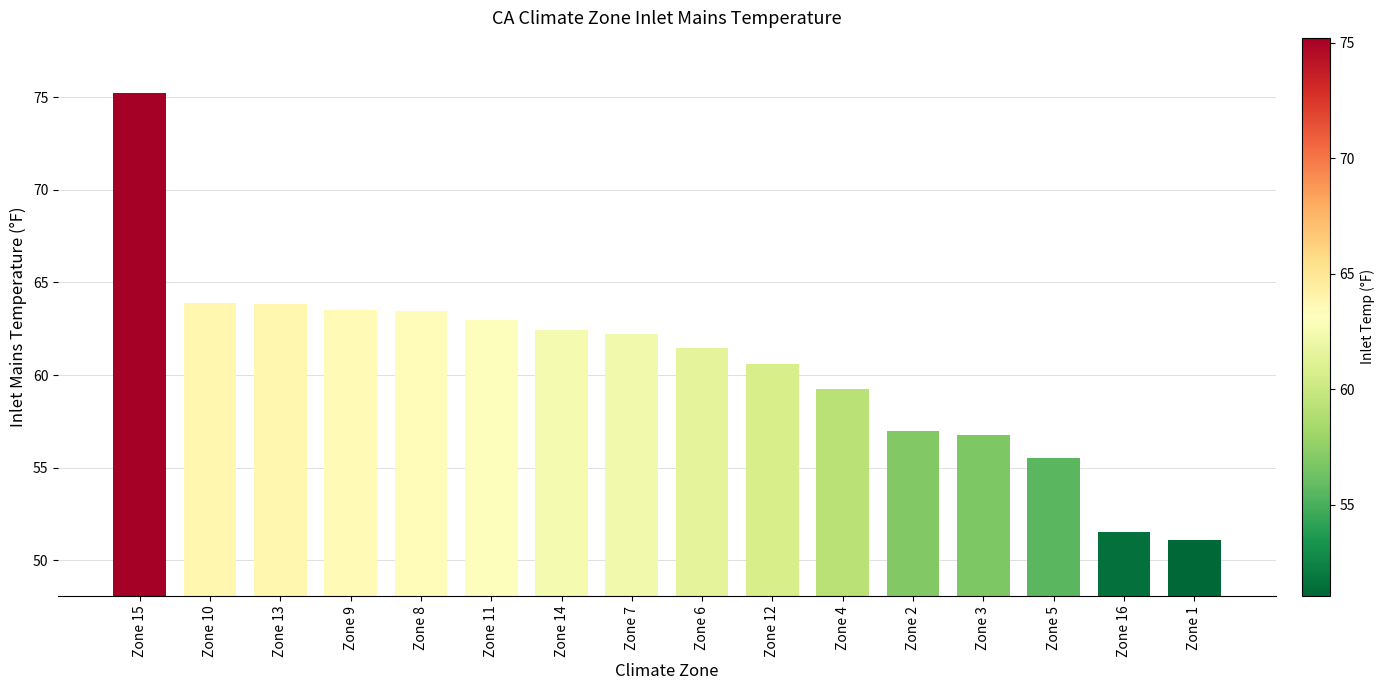

What is the minimum value shown in the chart?

51.1